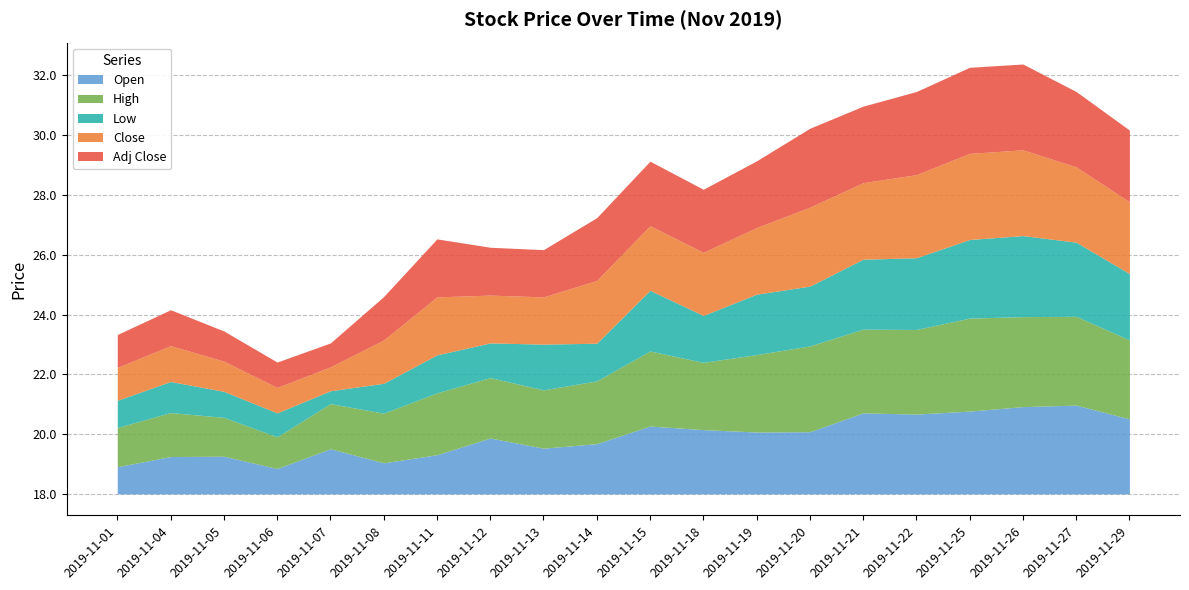

At which category is the sum across all series the highest?

2019-11-26